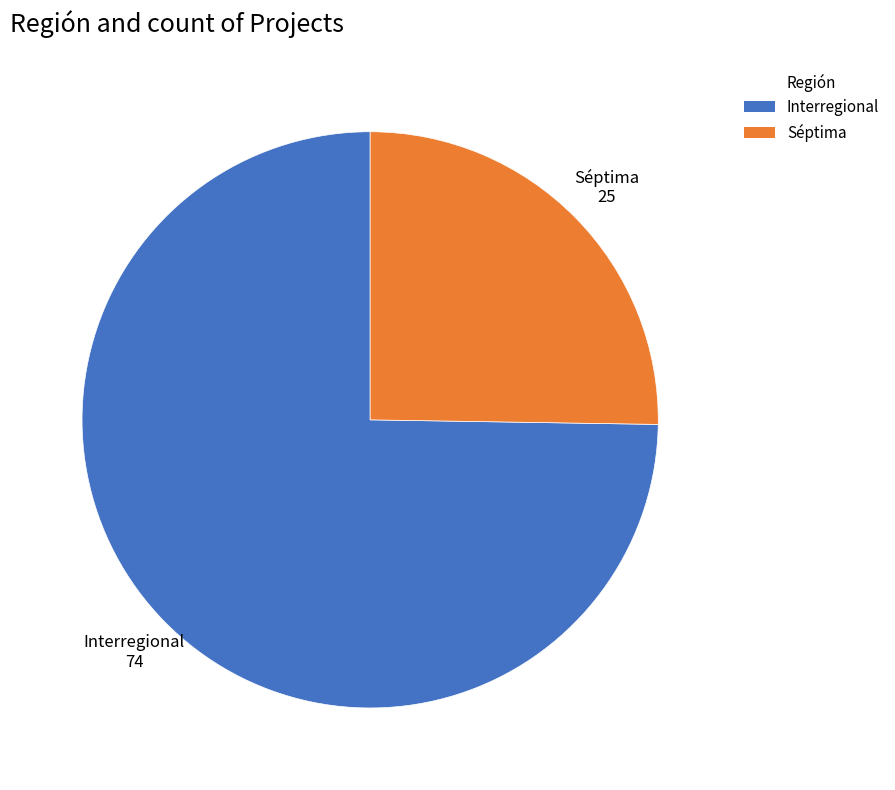

Which category has the biggest portion of the pie?

Interregional